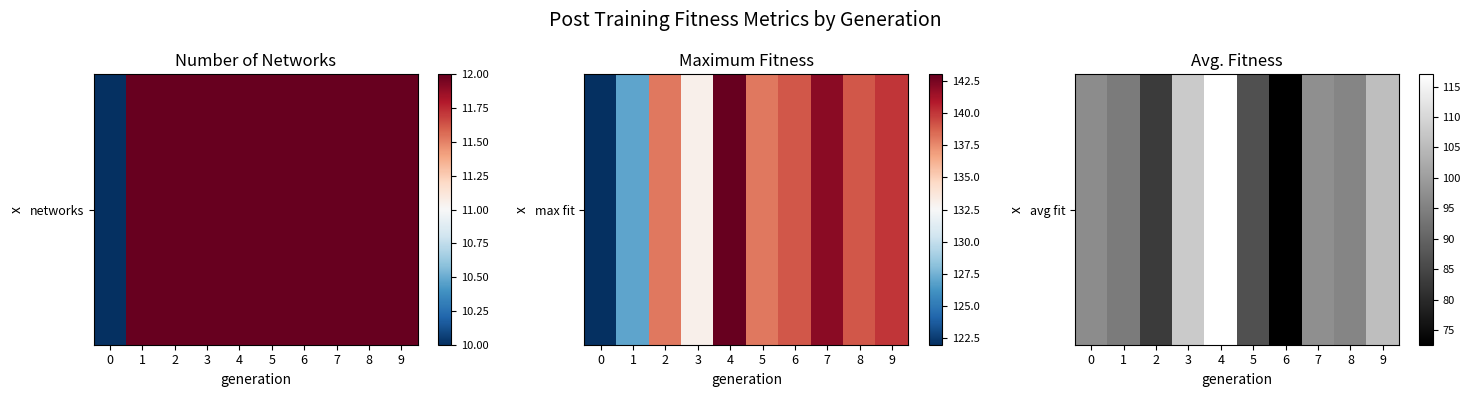

The value at 6 is 42.2. True or false?

False